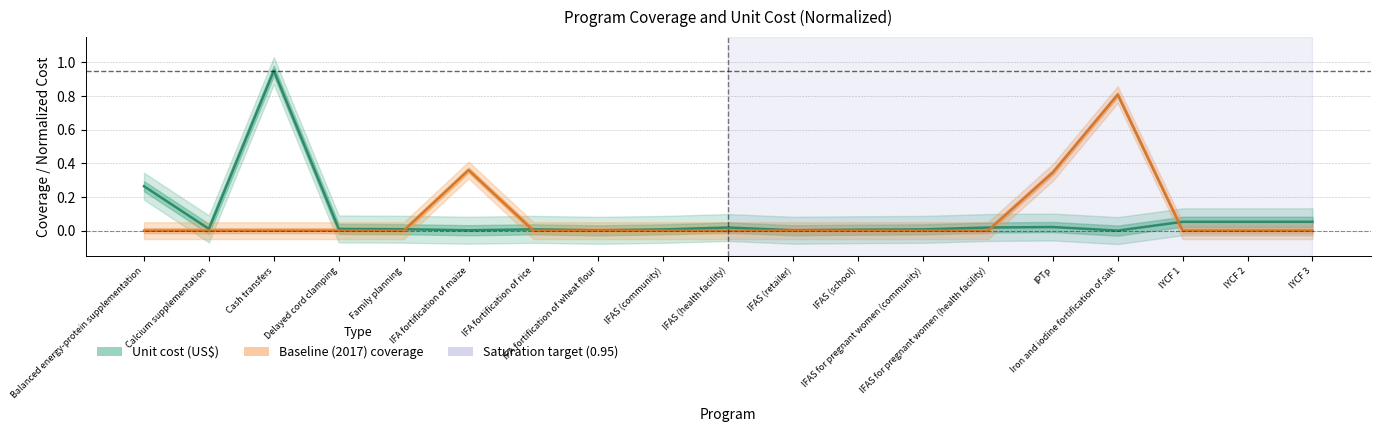

Rank the series by their maximum value, from lowest to highest.

Baseline (2017) coverage, Unit cost (US$)